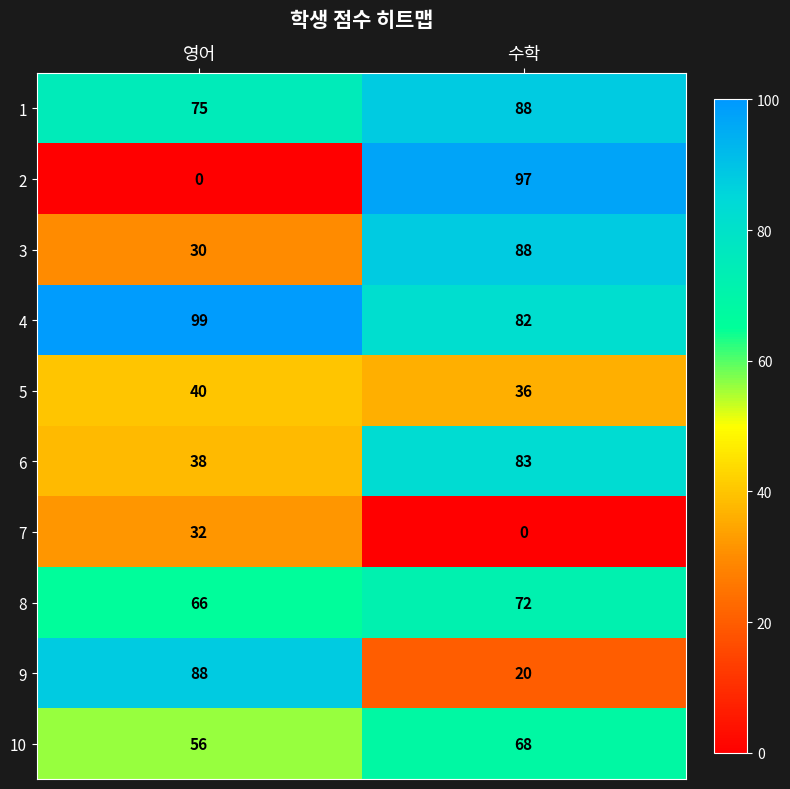

At which category is the sum across all series the highest?

수학